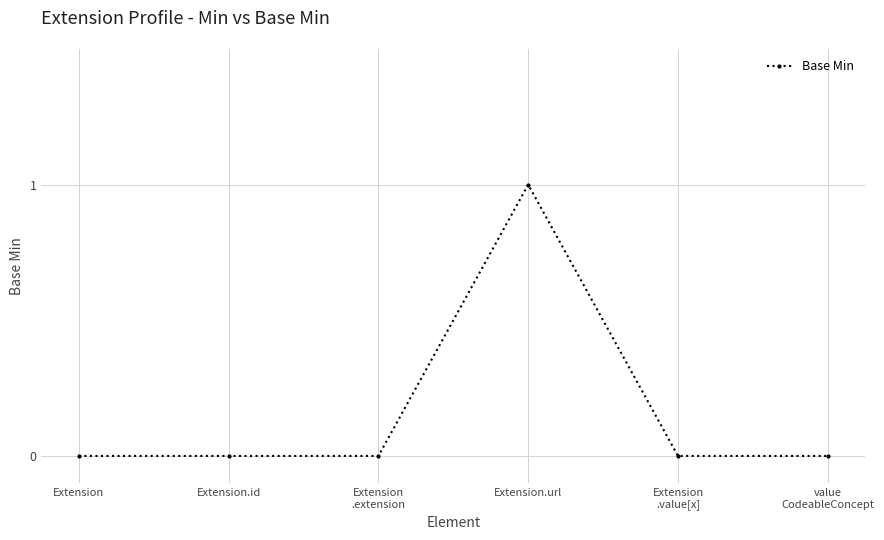

How many lines are shown in the chart?

1